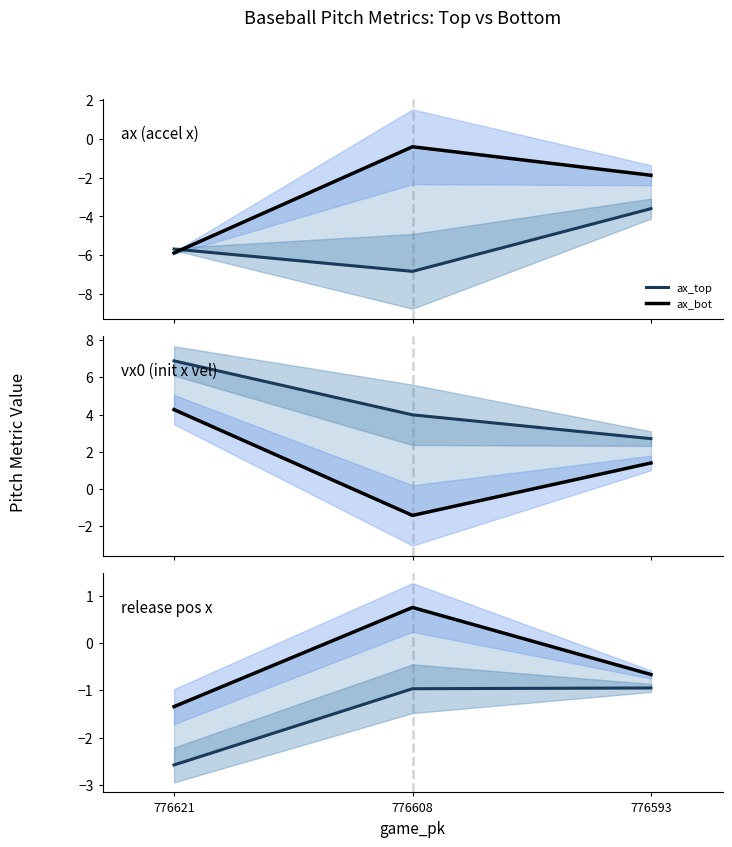

What is the value of the vx0_bot point at the 3rd from the left?

1.4